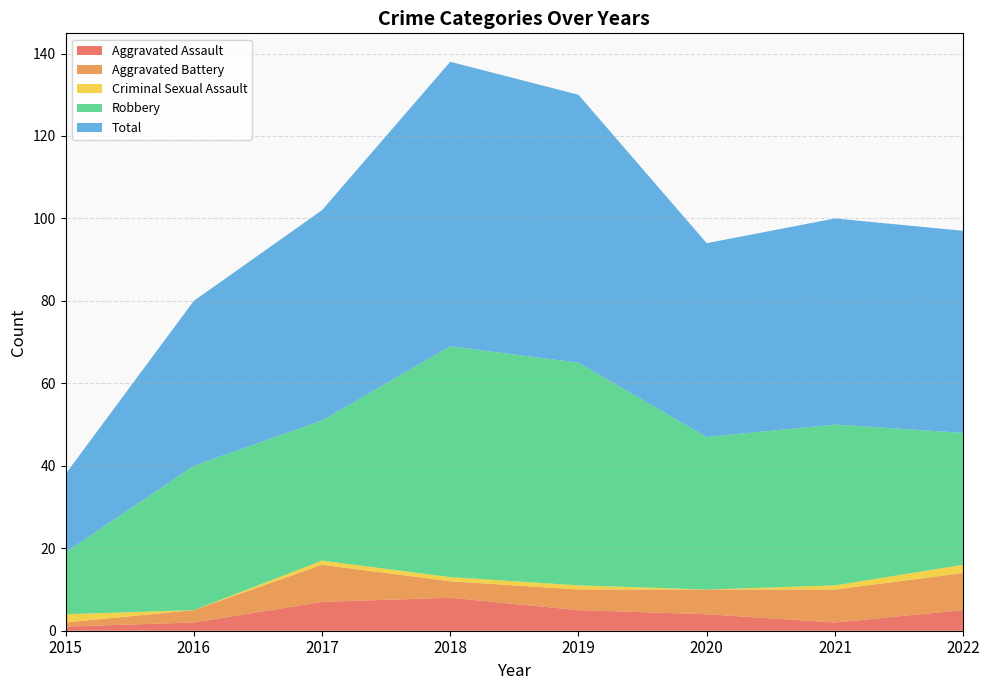

Reading right to left, list all the values displayed in this chart.

Aggravated Assault: 5	2	4	5	8	7	2	1
Aggravated Battery: 9	8	6	5	4	9	3	1
Criminal Sexual Assault: 2	1	0	1	1	1	0	2
Robbery: 32	39	37	54	56	34	35	15
Total: 49	50	47	65	69	51	40	19